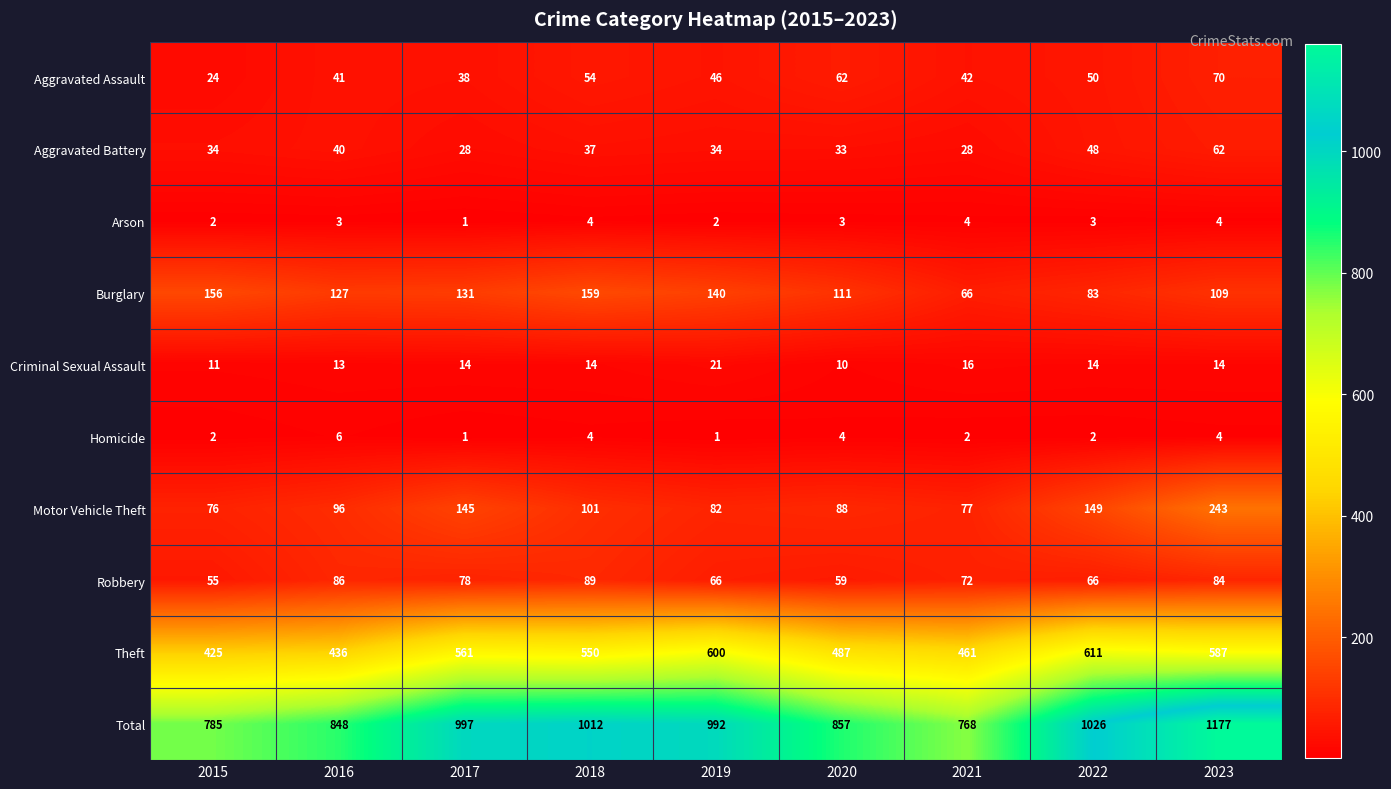

Which series has the largest range (max minus min)?

Total